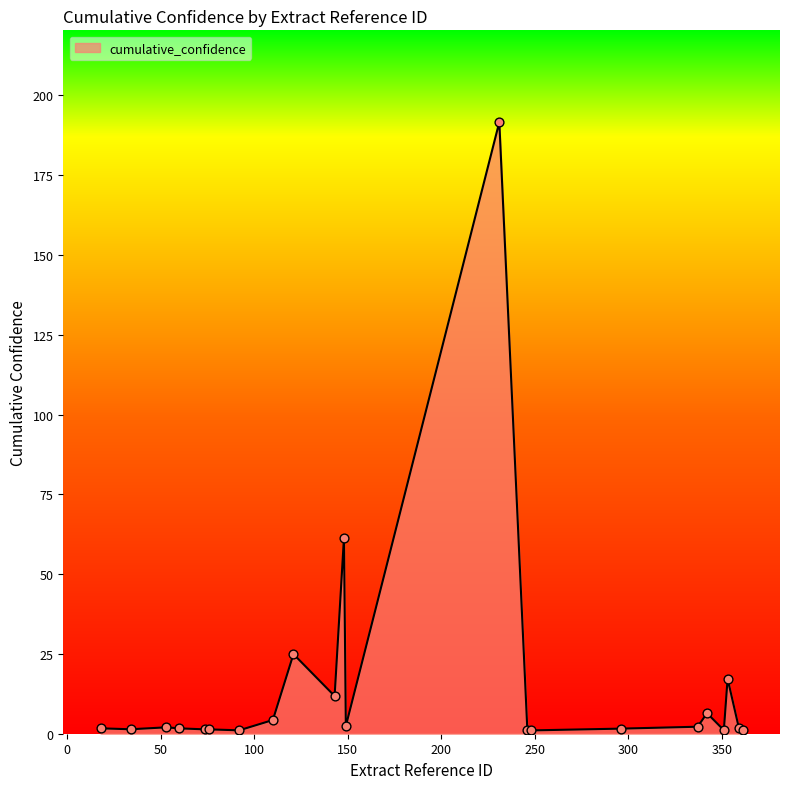

What is the maximum value shown in the chart?

191.6